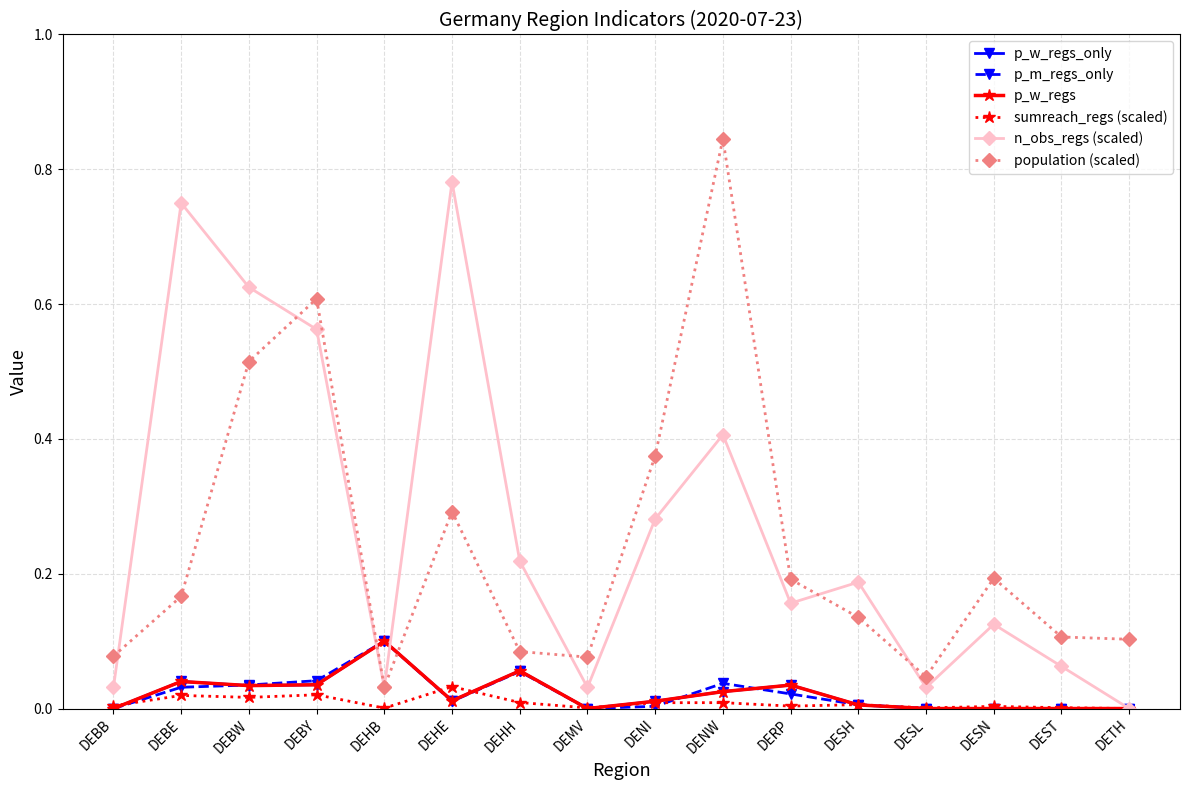

Does the chart have visible grid lines?

Yes